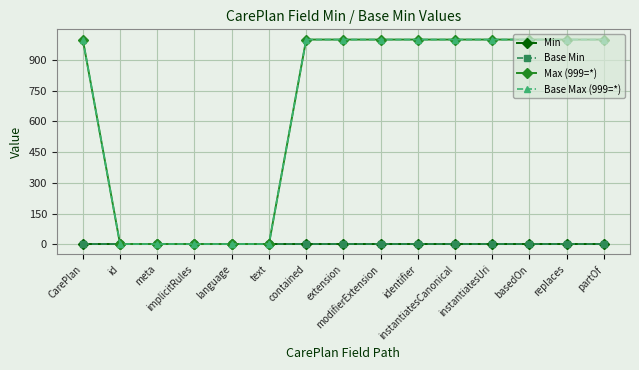

Reading right to left, extract all data points from this chart.

Min: 0	0	0	0	0	0	0	0	0	0	0	0	0	0	0
Base Min: 0	0	0	0	0	0	0	0	0	0	0	0	0	0	0
Max (999=*): 999	999	999	999	999	999	999	999	999	1	1	1	1	1	999
Base Max (999=*): 999	999	999	999	999	999	999	999	999	1	1	1	1	1	999